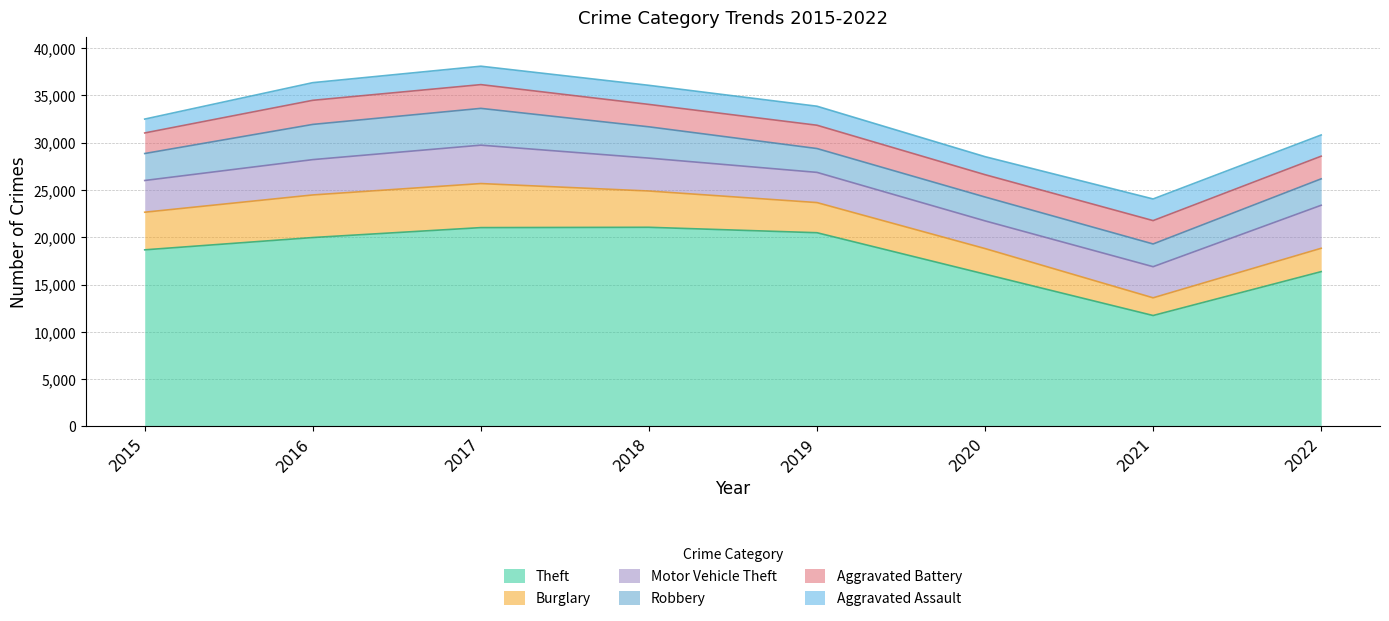

What is the difference between the Burglary values at 2018 and 2020?

1130